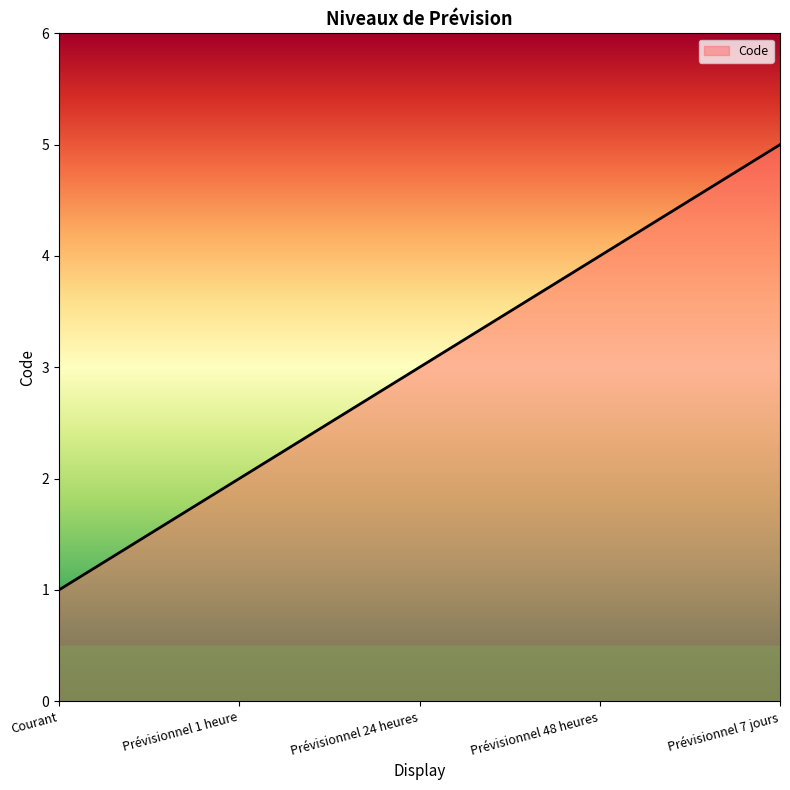

Reading left to right, list all the values displayed in this chart.

1	2	3	4	5